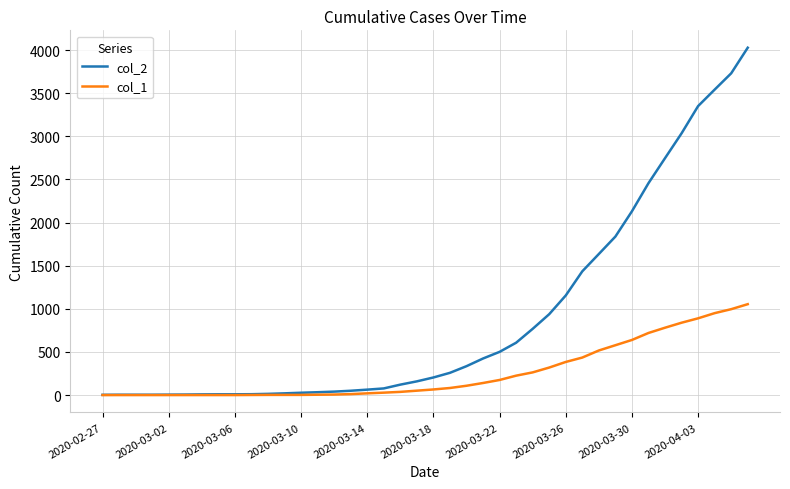

What is the difference between the maximum and minimum values in the col_2 series?

4025